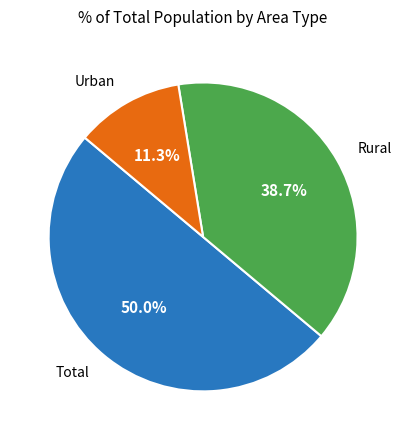

To the nearest percent, what is the difference between the largest and smallest slice percentages?

39%